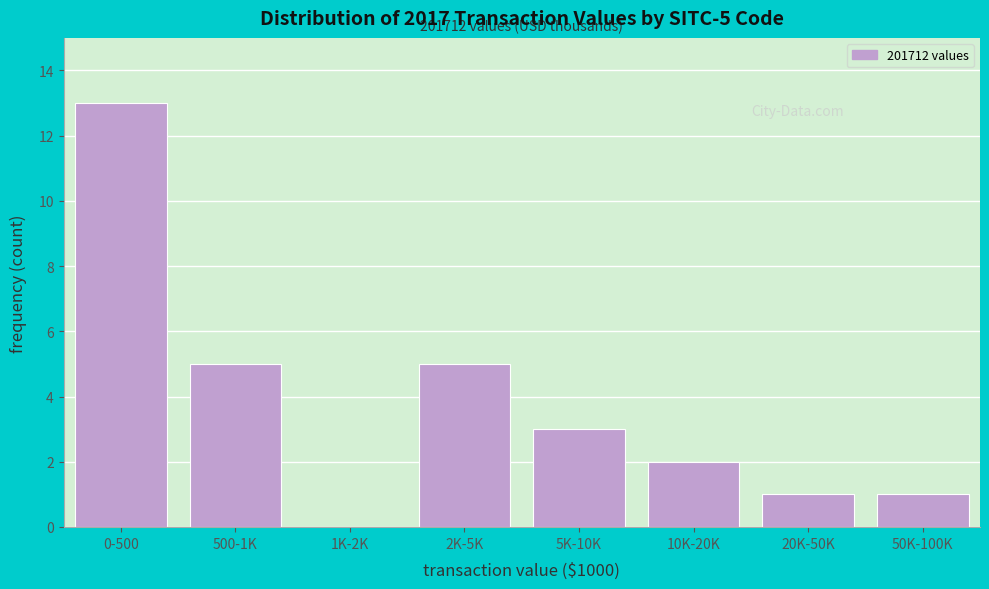

Reading left to right, transcribe all the data shown in this chart.

0-500=13	500-1K=5	1K-2K=0	2K-5K=5	5K-10K=3	10K-20K=2	20K-50K=1	50K-100K=1